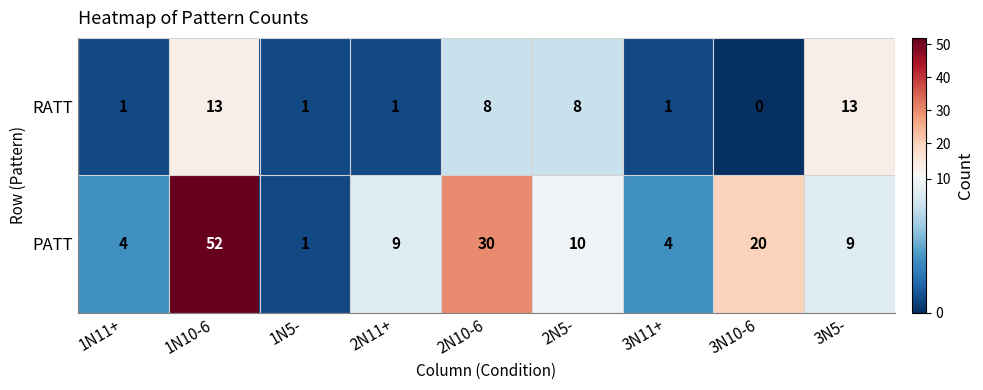

What is the sum of all PATT values?

139